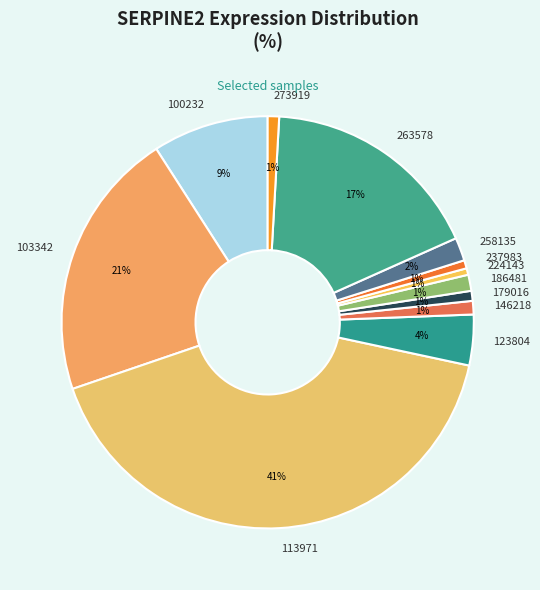

True or false: 123804 accounts for 10% of the total.

False